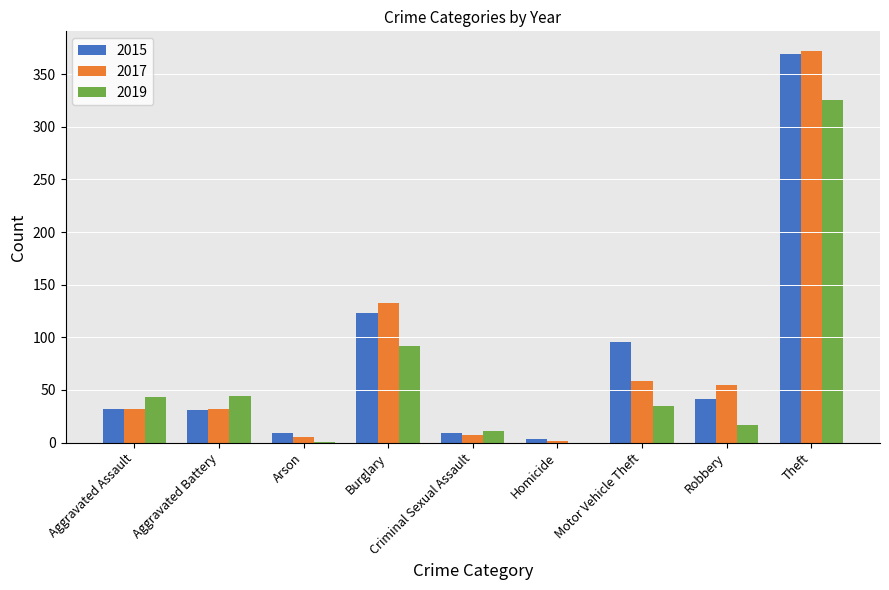

Which series has the largest range (max minus min)?

2017